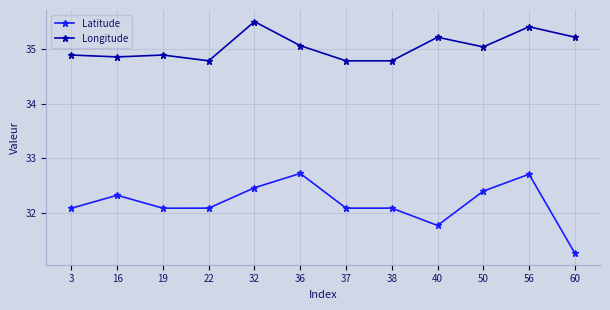

What is the minimum value for Latitude?

31.3